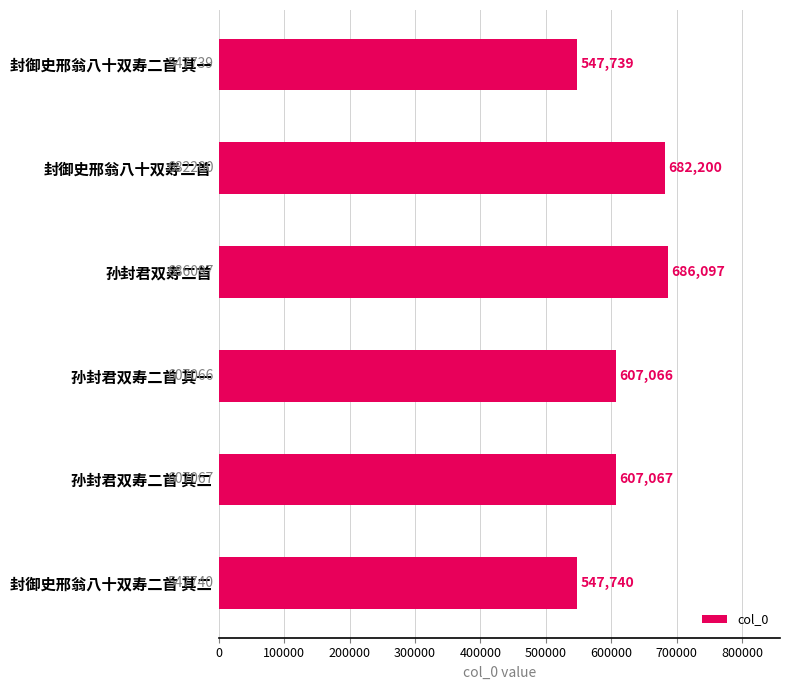

True or false: the data shows 745806 at 封御史邢翁八十双寿二首 其二.

False